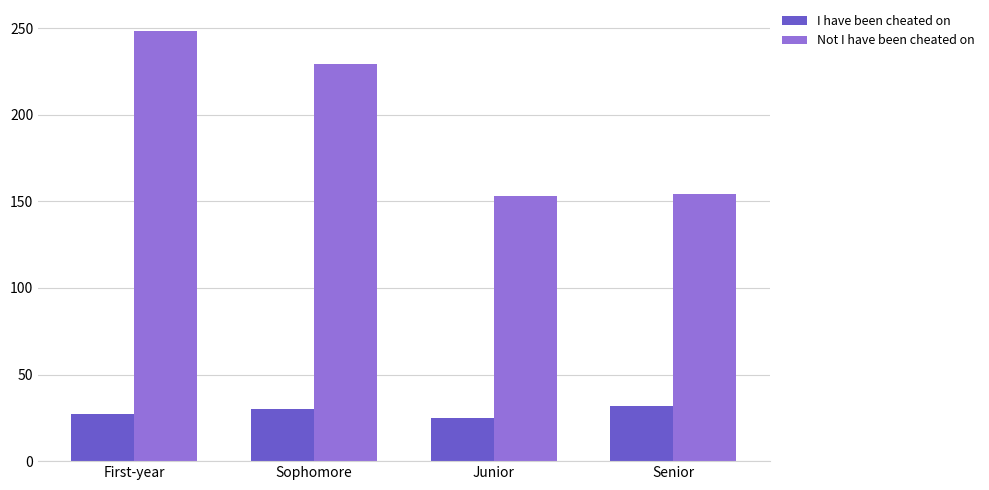

What is the value of the Not I have been cheated on bar at the 1st from the left?

248